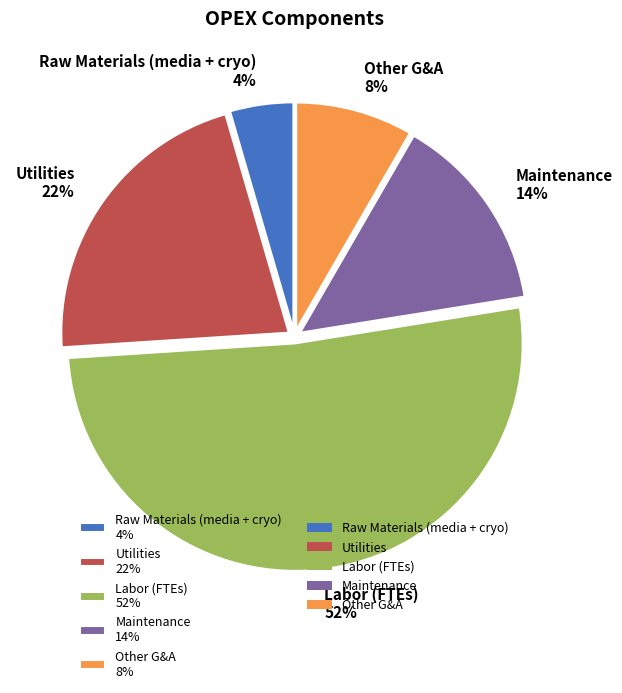

To the nearest percent, what is the combined percentage of Maintenance and Labor (FTEs)?

66%